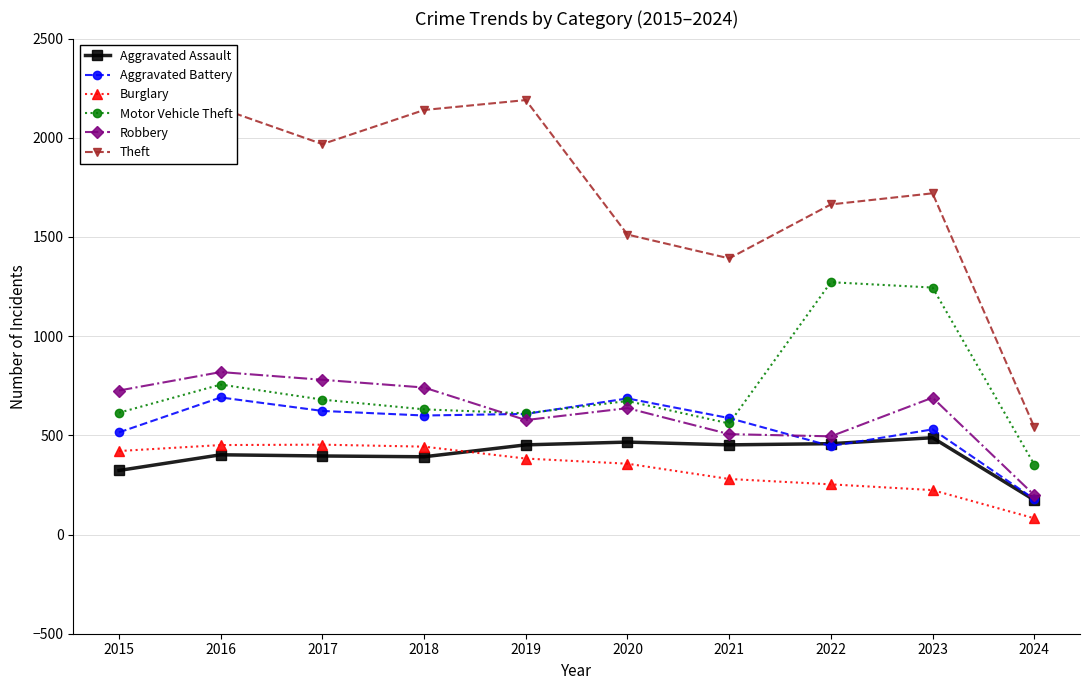

What is the lowest value of the Burglary series?

82